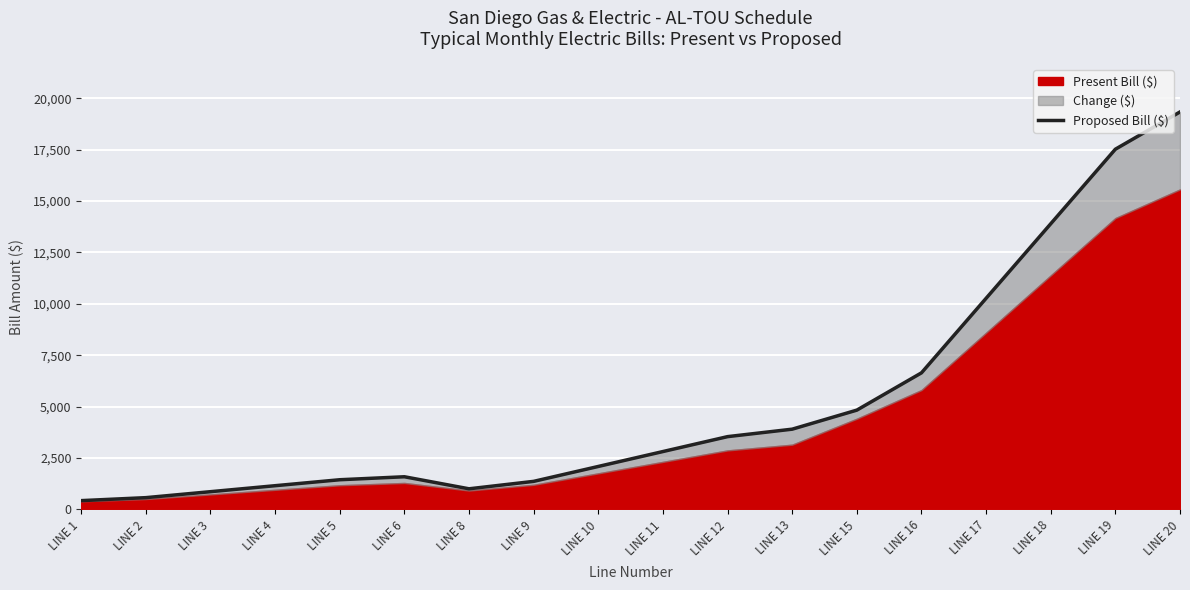

Does the chart display data point markers on the line(s)?

No